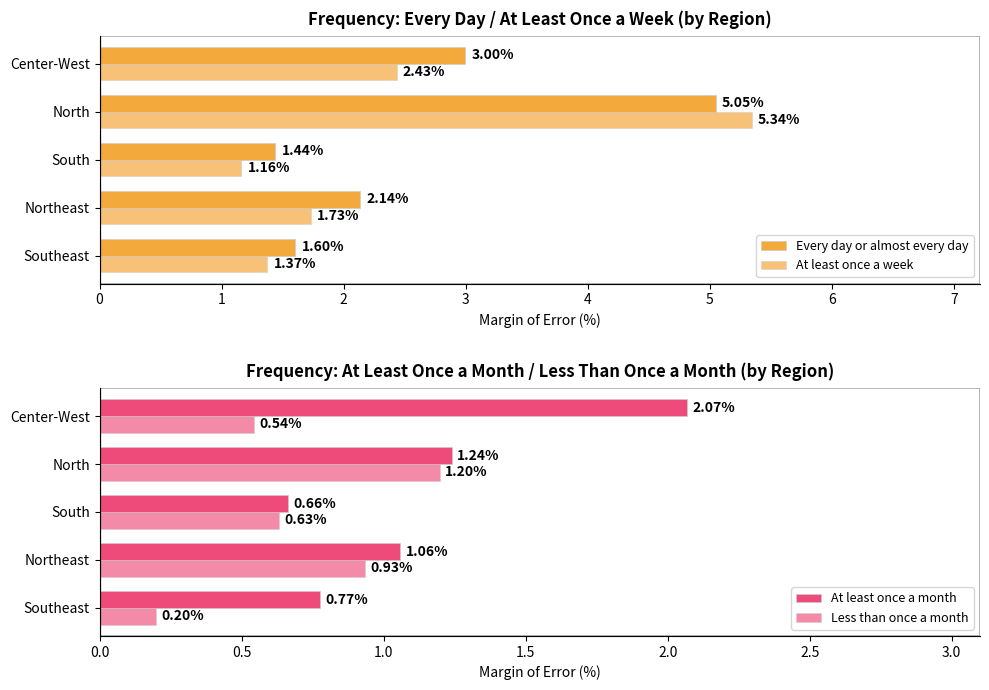

How many bars are there in total?

20